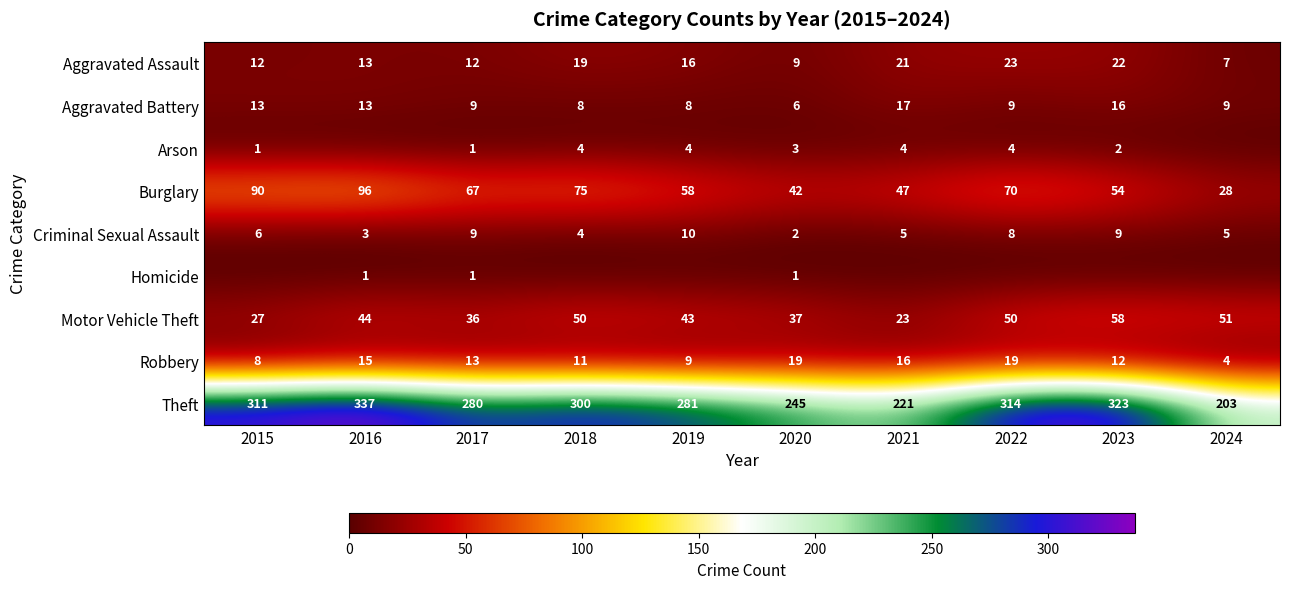

At which label does Robbery reach its minimum?

2024